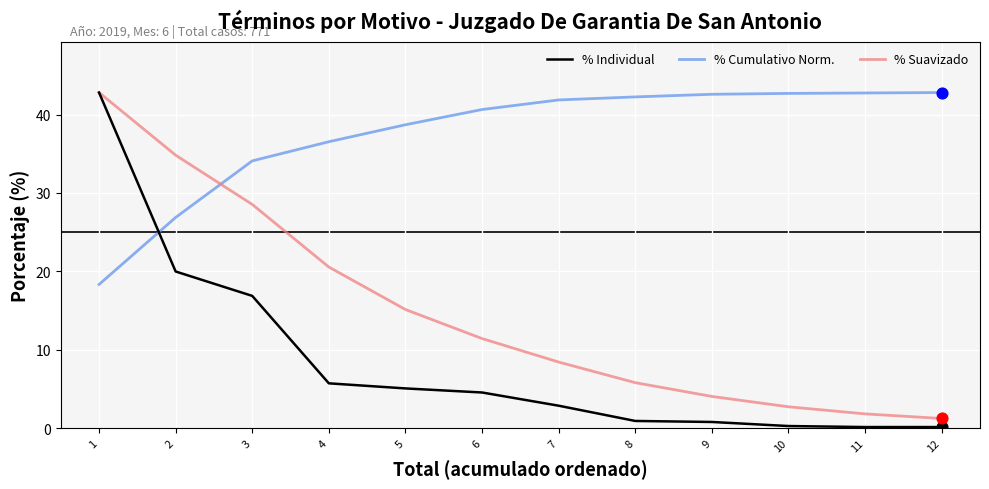

What are all the series names shown in the legend?

% Individual, % Cumulativo Norm., % Suavizado